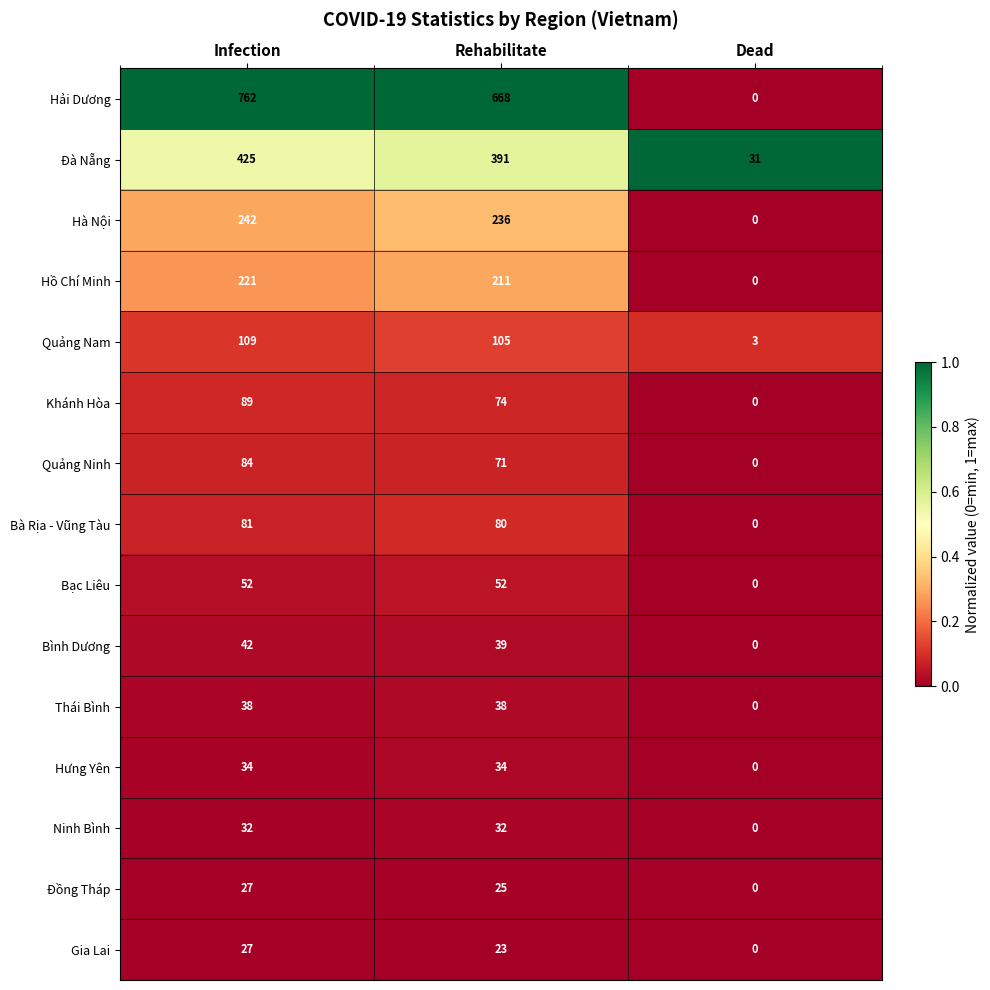

What is the difference between the second highest and minimum values in the Đà Nẵng series?

360